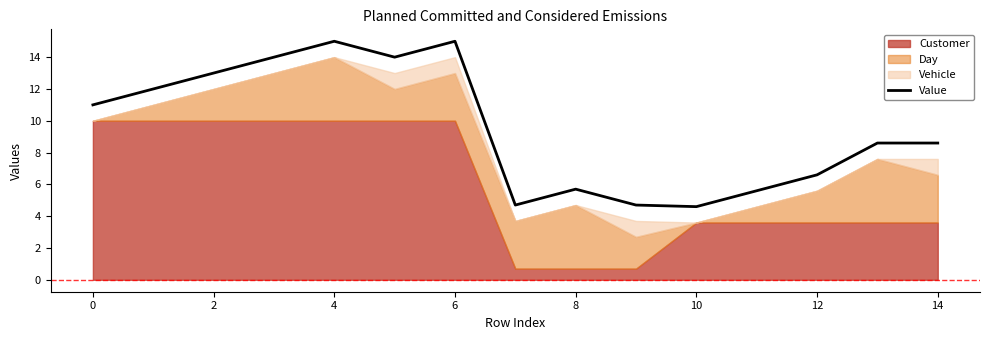

Reading right to left, transcribe all the data shown in this chart.

8.6	8.6	6.6	5.6	4.6	4.7	5.7	4.7	15.0	14.0	15.0	14.0	13.0	12.0	11.0